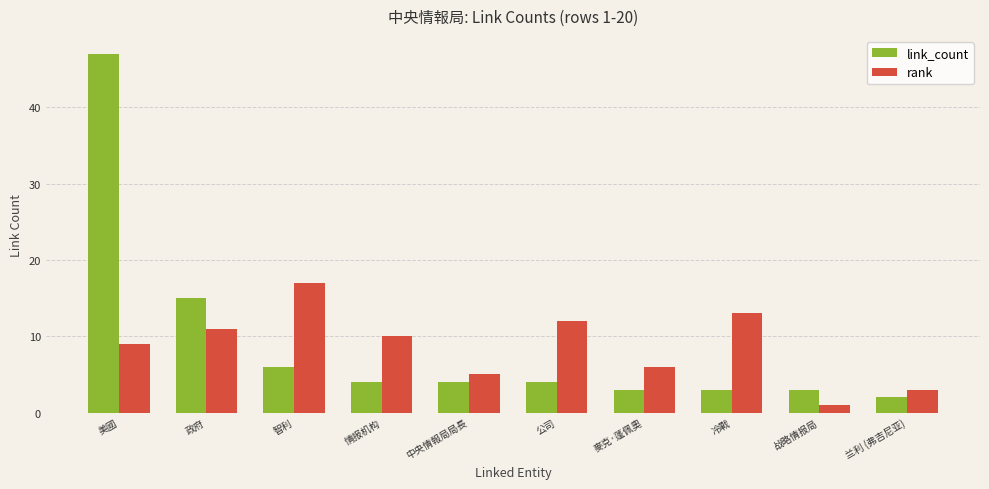

Which series has the largest range (max minus min)?

link_count